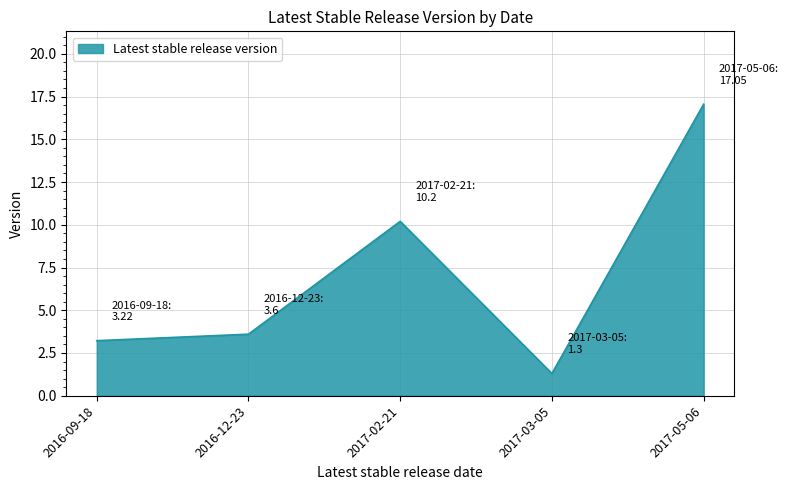

At which category does the data reach its first local peak?

2017-02-21